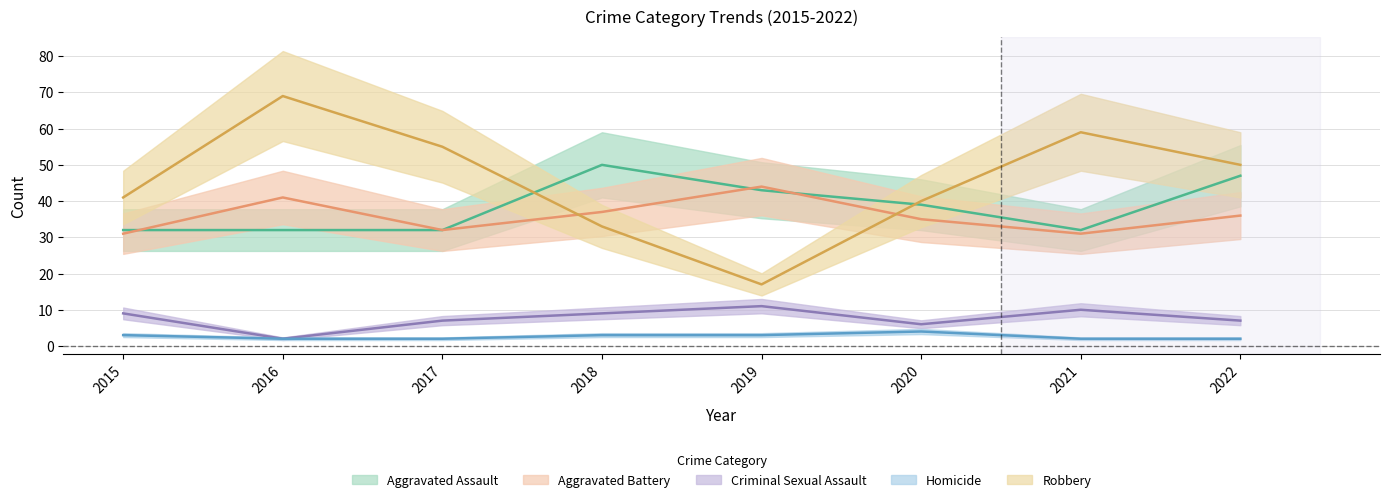

Read the Aggravated Assault value at 2020.

39